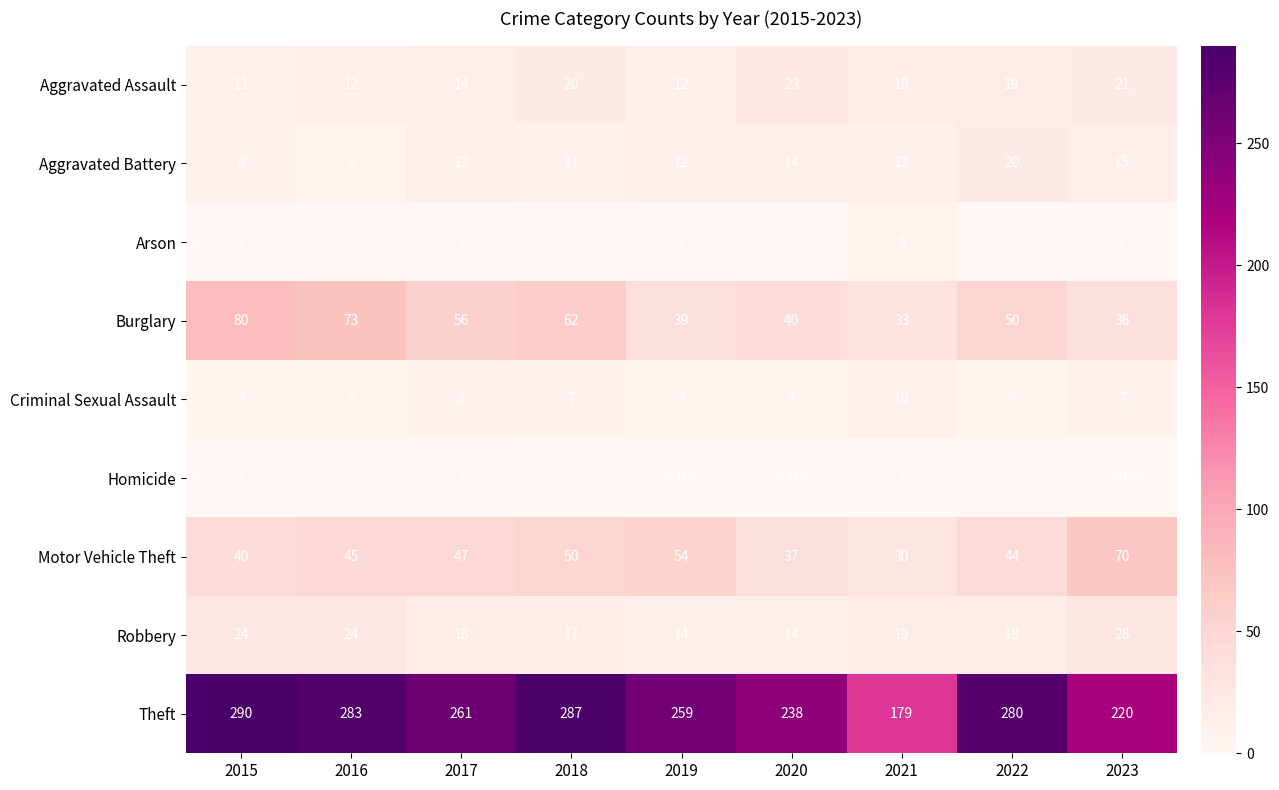

What is the sum of the Criminal Sexual Assault values at 2015 and 2022?

7